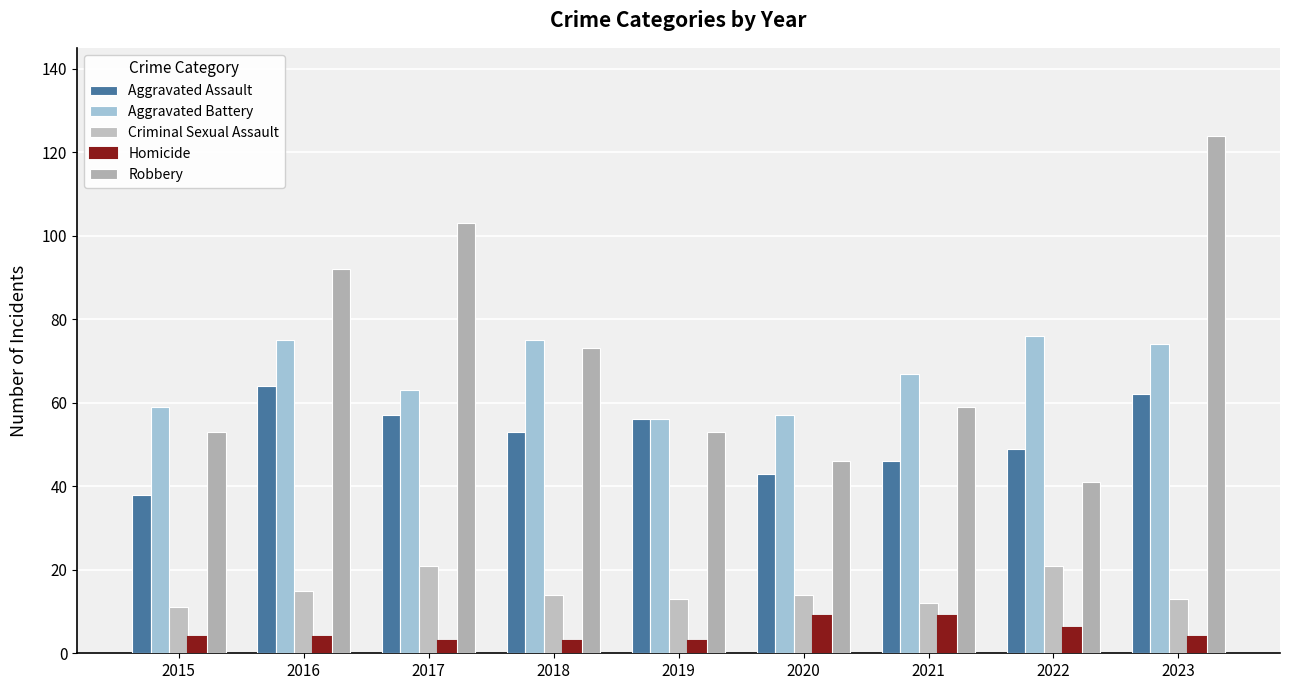

Is the value of Robbery at 2019 greater than the value of Homicide at 2021?

Yes